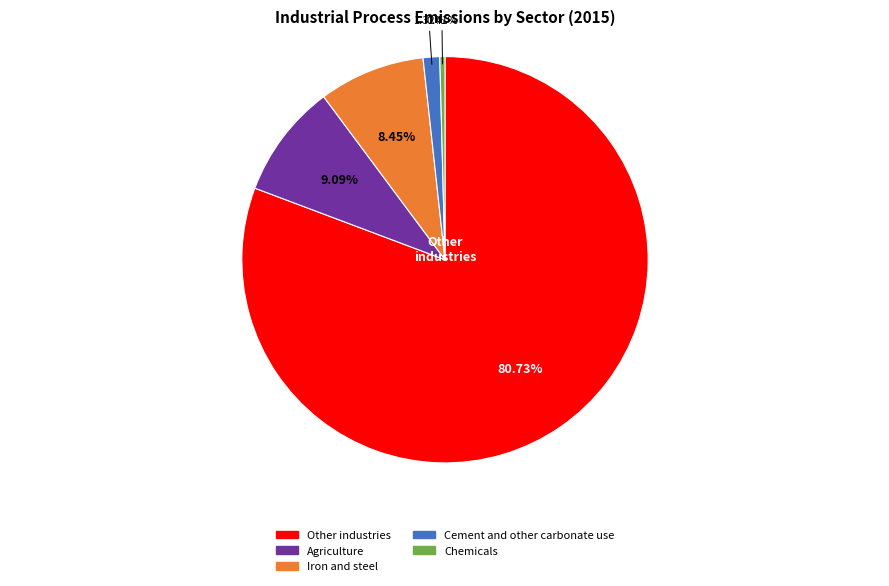

Does any single category account for the majority?

Yes